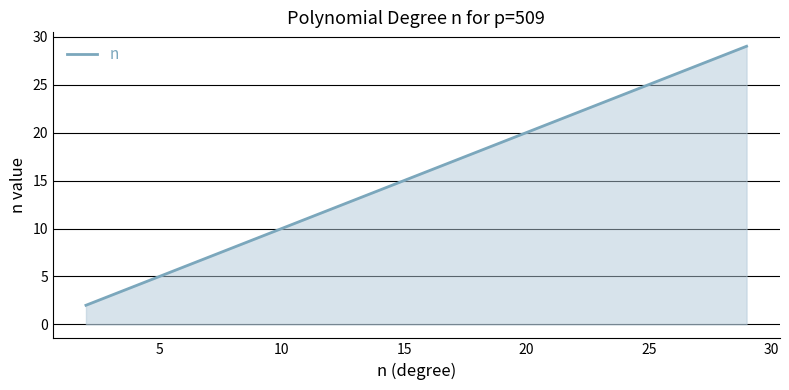

What is the greatest value displayed?

29